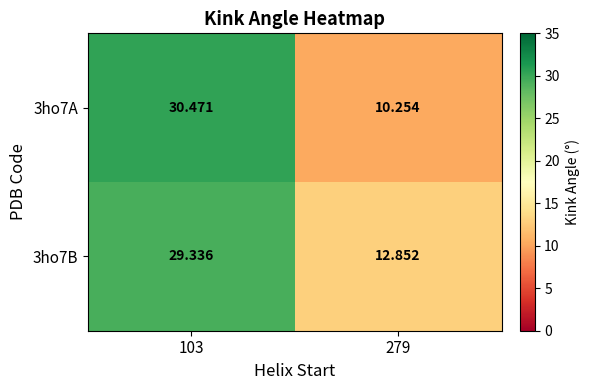

Is the value of 3ho7A at 103 greater than the value of 3ho7B at 279?

Yes